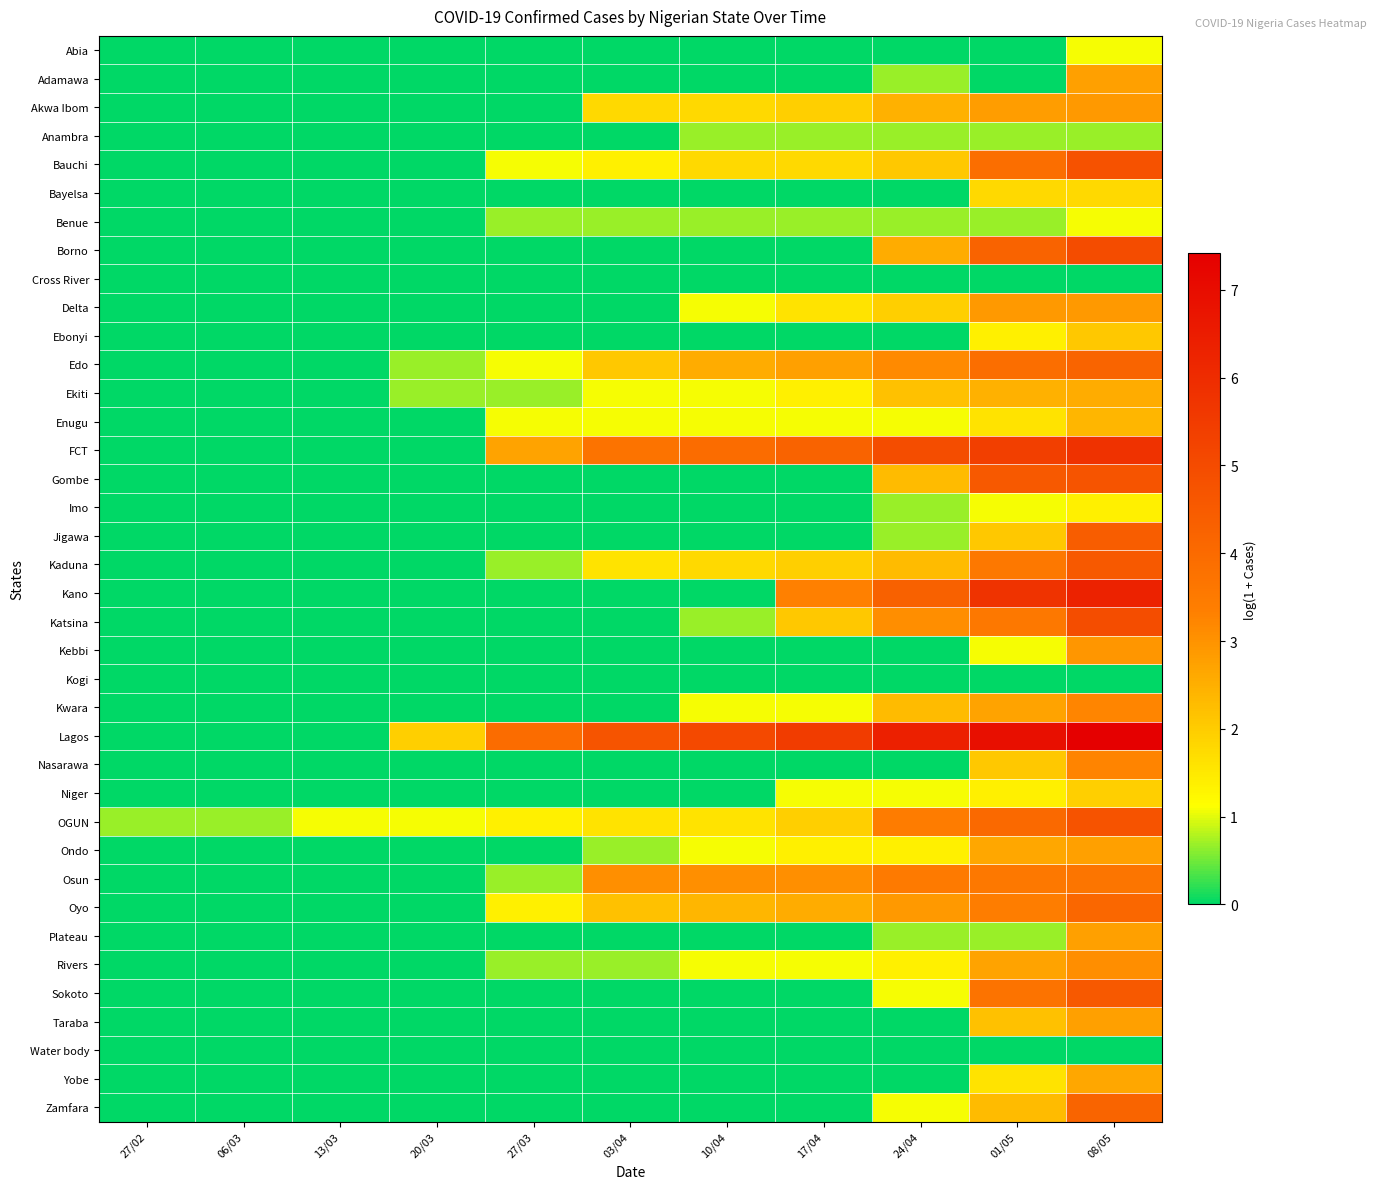

How many series are shown in this chart?

38